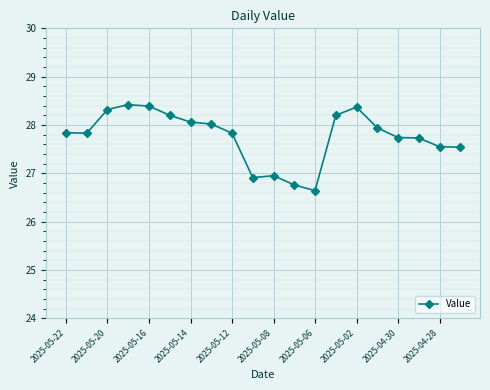

What is the value of the 5th point from the left?

28.4